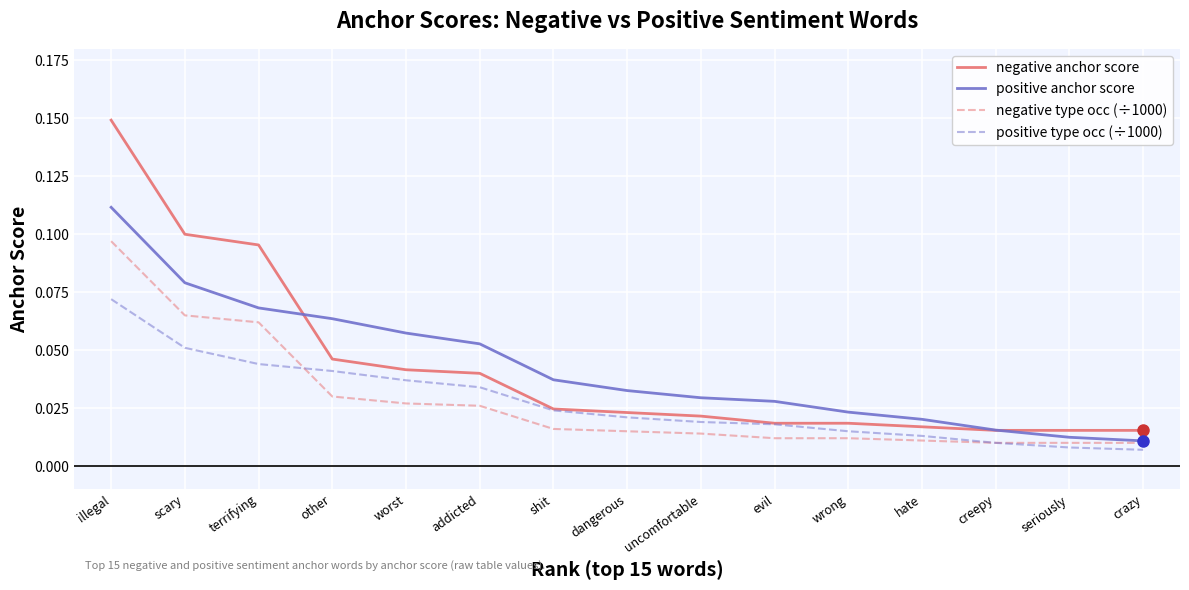

Which series changed the most between addicted and crazy?

positive anchor score